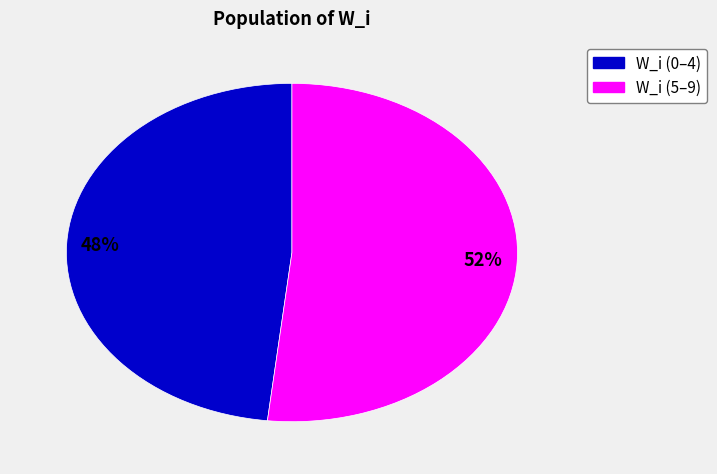

Is there any slice that represents more than half of the pie?

Yes